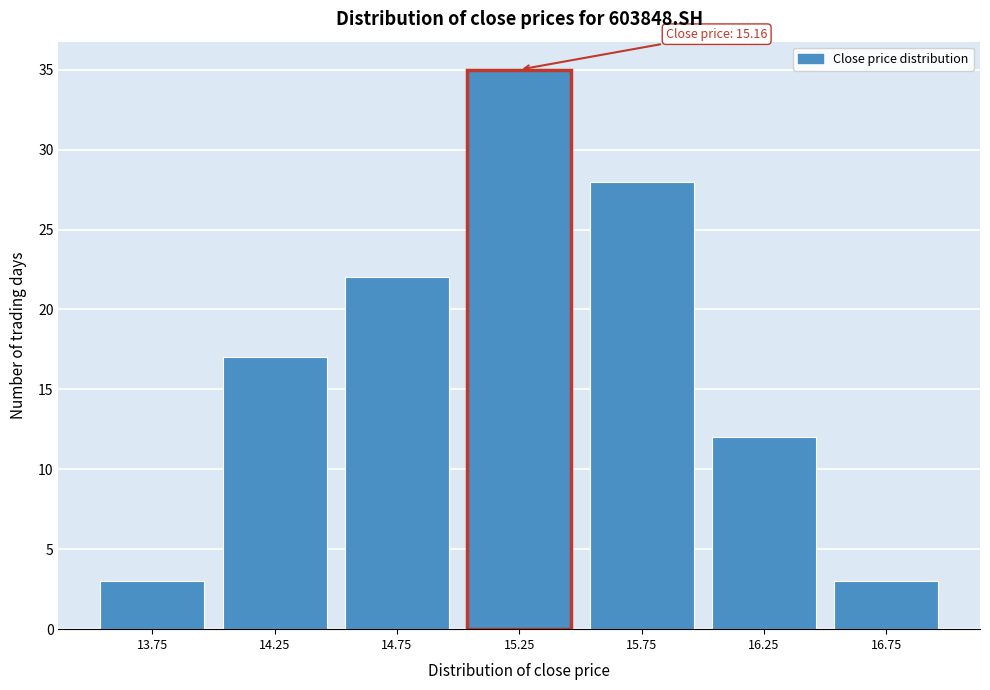

Reading left to right, transcribe all the data shown in this chart.

3	17	22	35	28	12	3